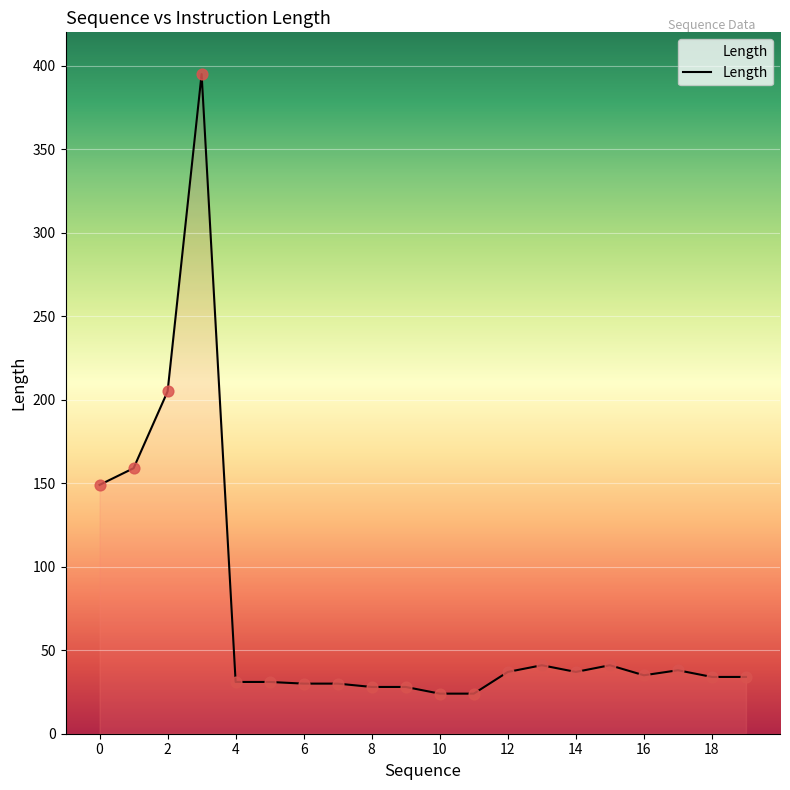

What is the difference between the maximum and minimum values?

371